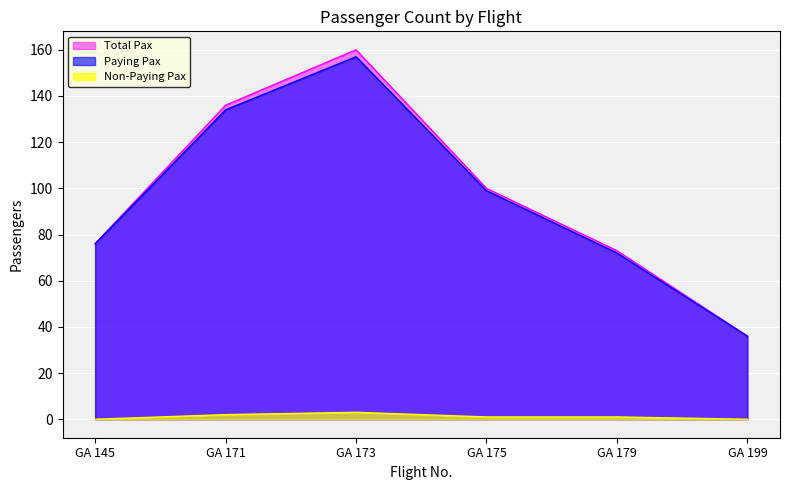

Which series has the largest total across all categories?

Total Pax